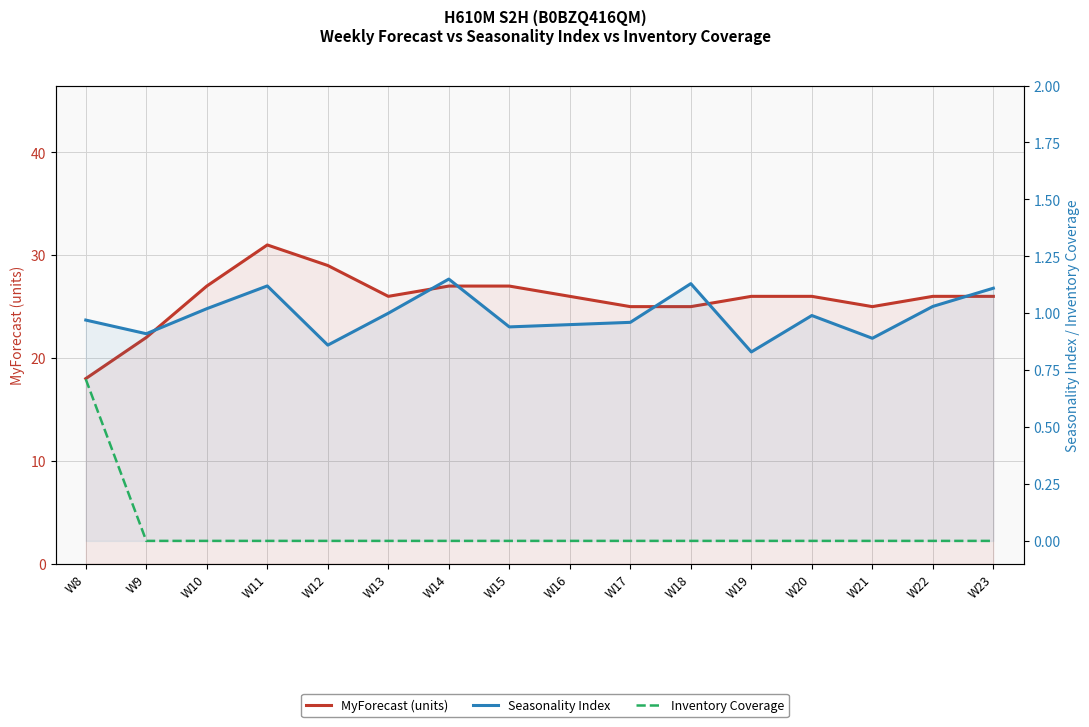

How many data points in Inventory Coverage are above 0?

1